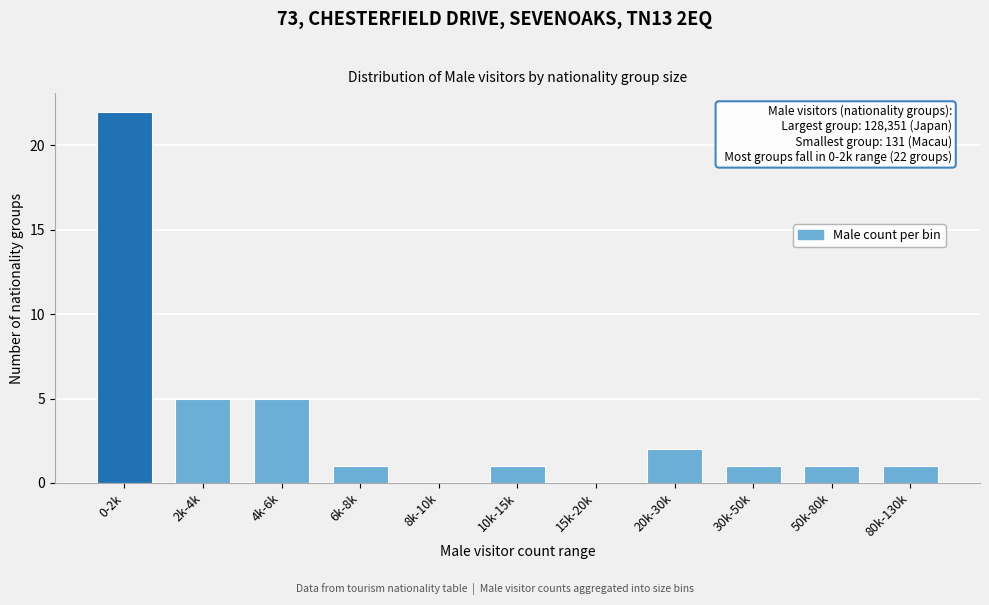

Reading right to left, extract all data points from this chart.

80k-130k=1	50k-80k=1	30k-50k=1	20k-30k=2	15k-20k=0	10k-15k=1	8k-10k=0	6k-8k=1	4k-6k=5	2k-4k=5	0-2k=22